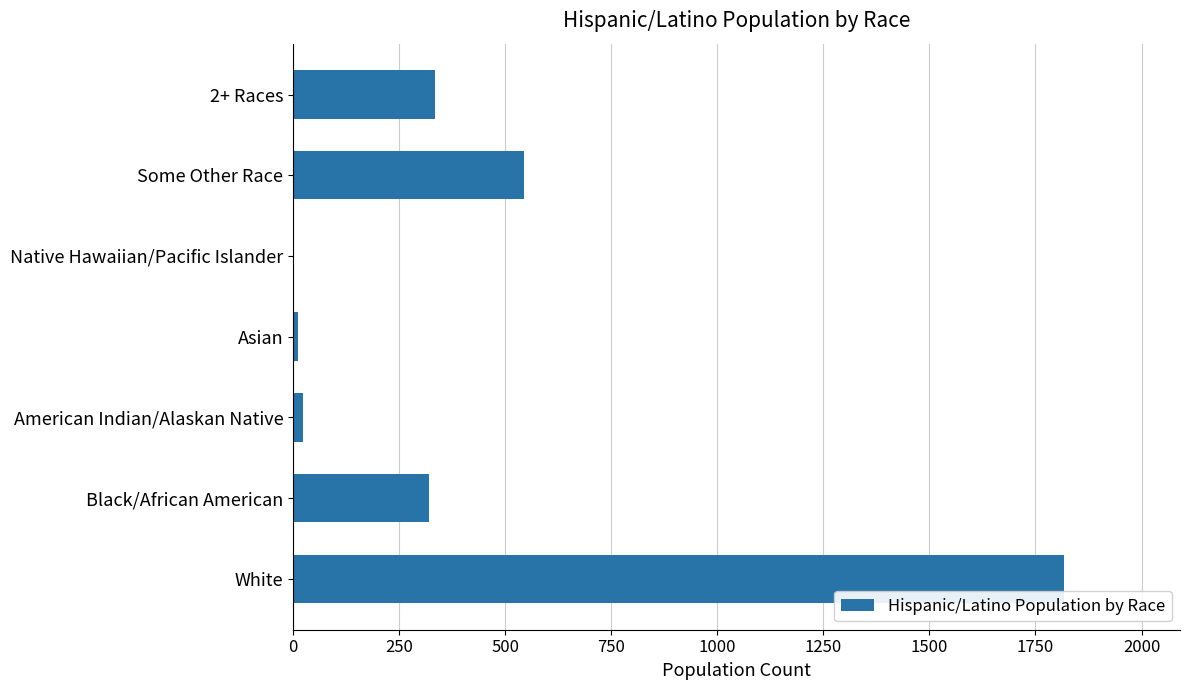

At which label is the value closest to 909?

Some Other Race